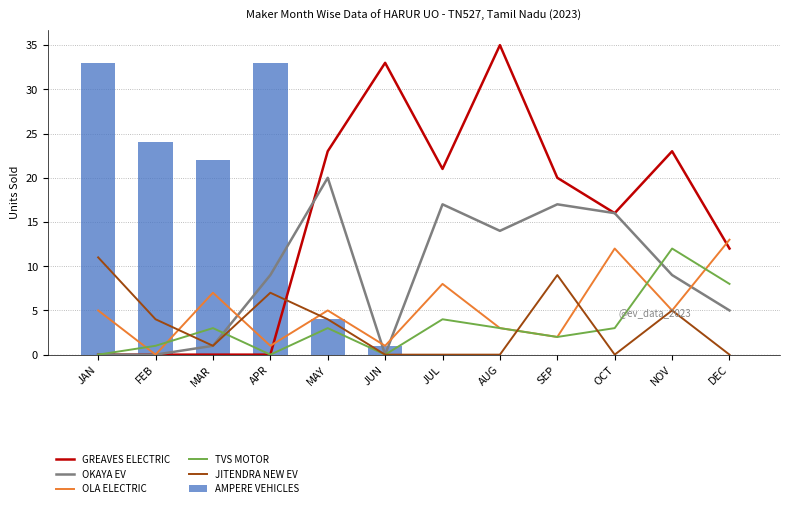

Between MAY and AUG, which is larger?

AUG